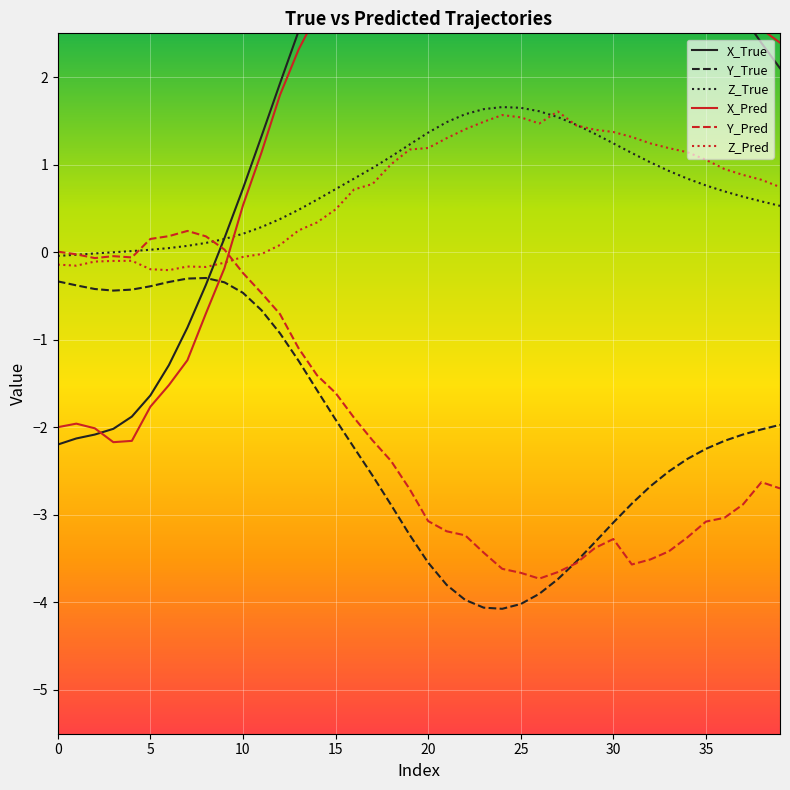

Is the value of X_Pred at 12 greater than the value of X_True at 10?

Yes